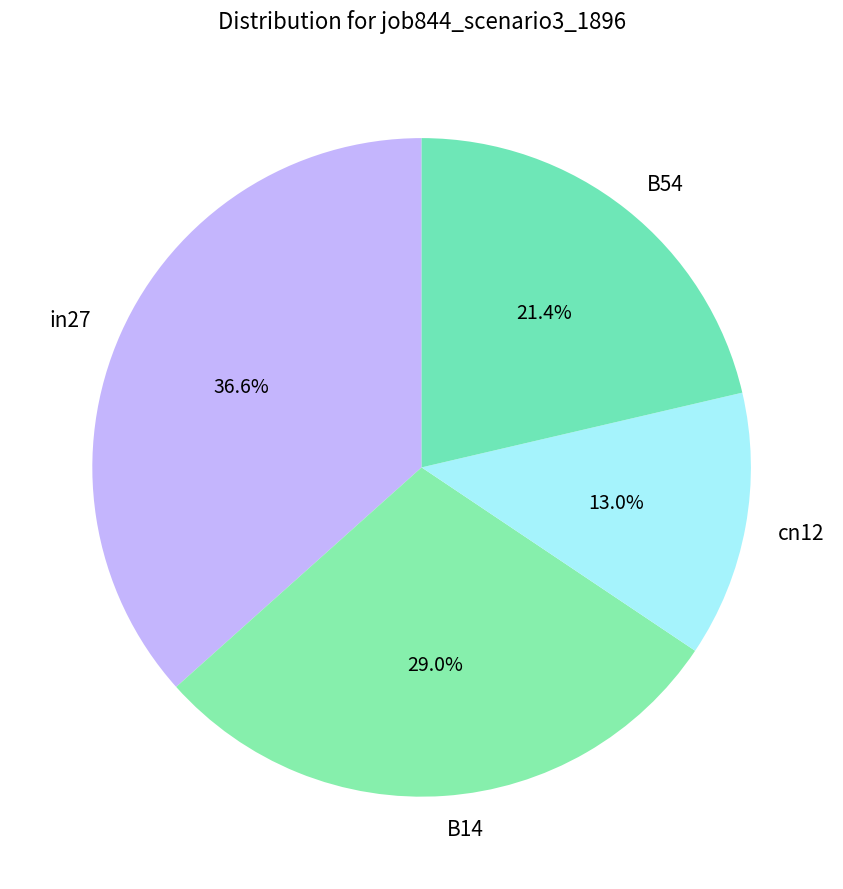

To the nearest percent, what percentage of the pie is cn12?

13%